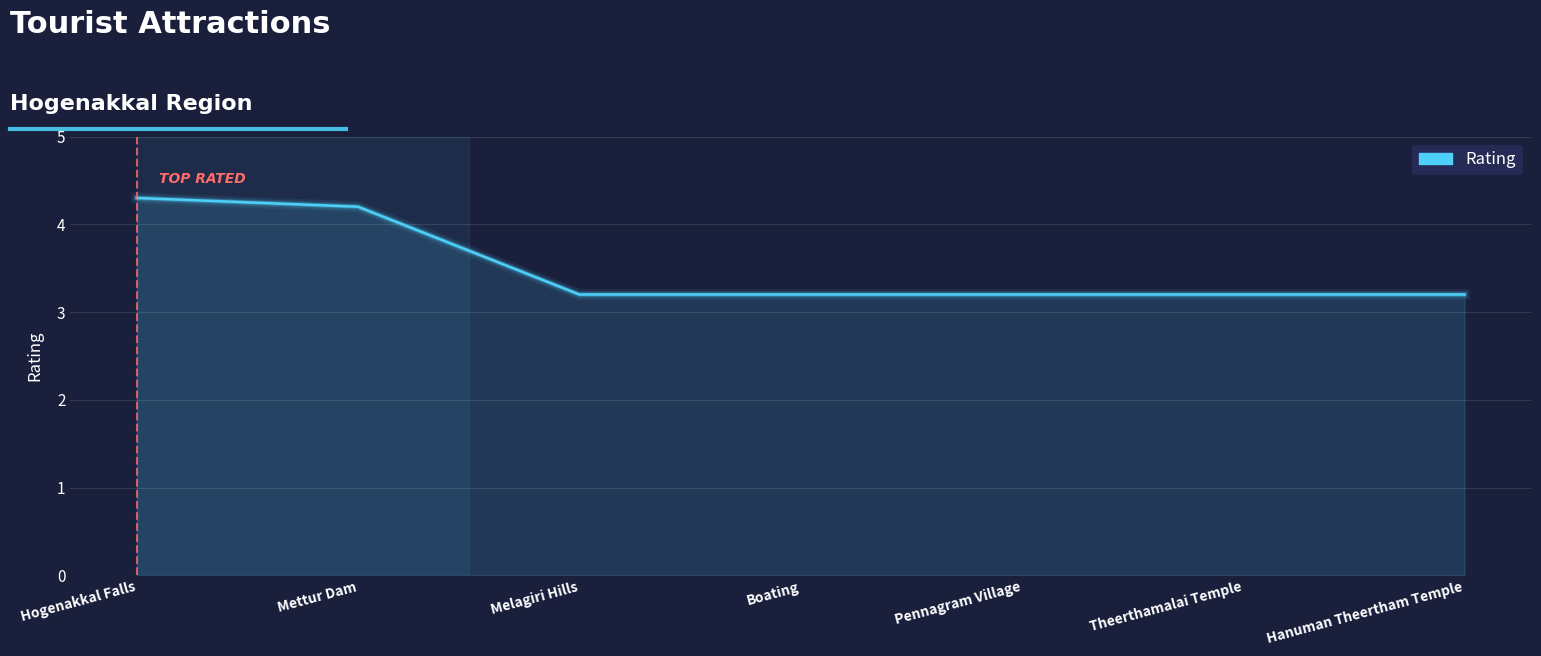

What value does the data have at Pennagram Village?

3.2